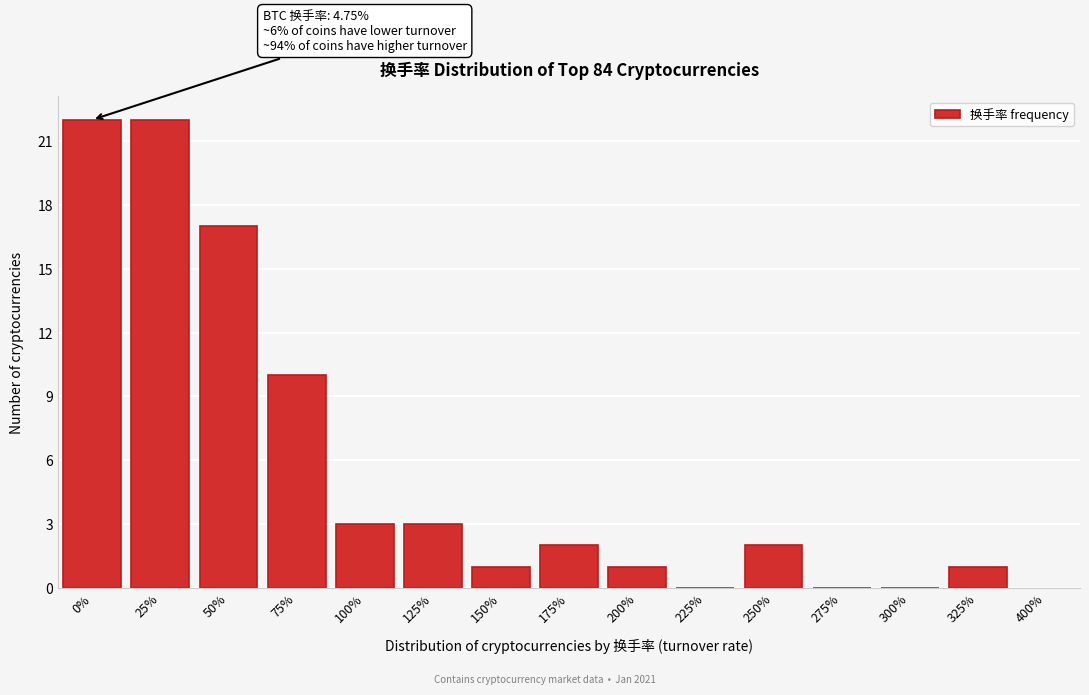

Reading right to left, transcribe all the data shown in this chart.

325%=1	300%=0	275%=0	250%=2	225%=0	200%=1	175%=2	150%=1	125%=3	100%=3	75%=10	50%=17	25%=22	0%=22